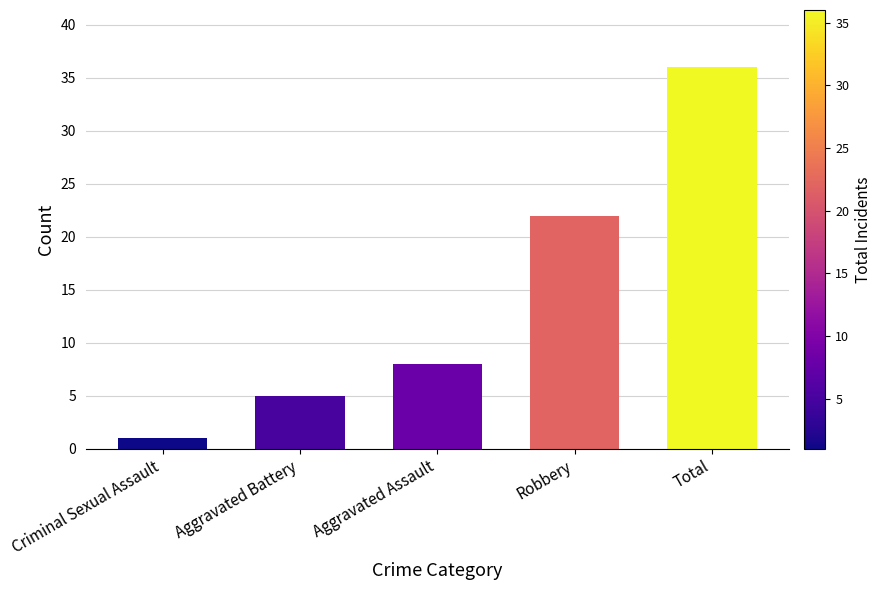

What is the label of the 3rd bar from the left?

Aggravated Assault